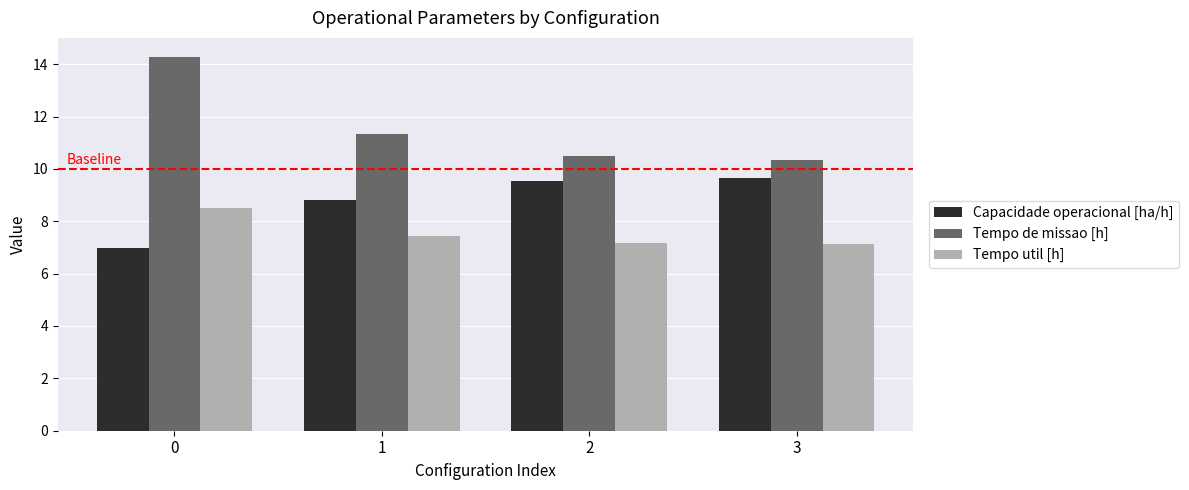

Which series has the largest total across all categories?

Tempo de missao [h]